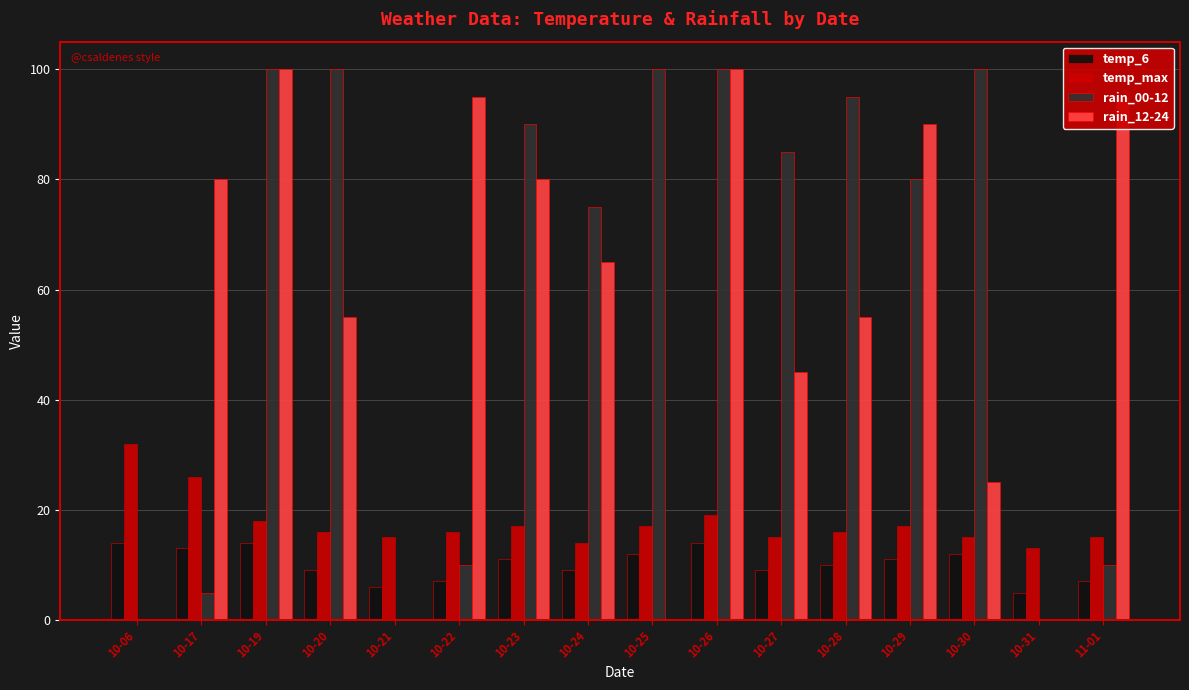

How many data points does each series have?

16